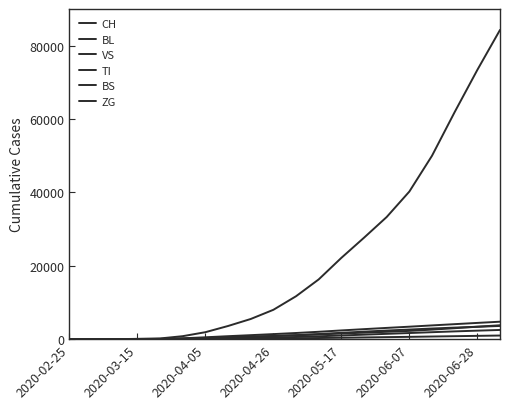

Which series has the largest range (max minus min)?

CH